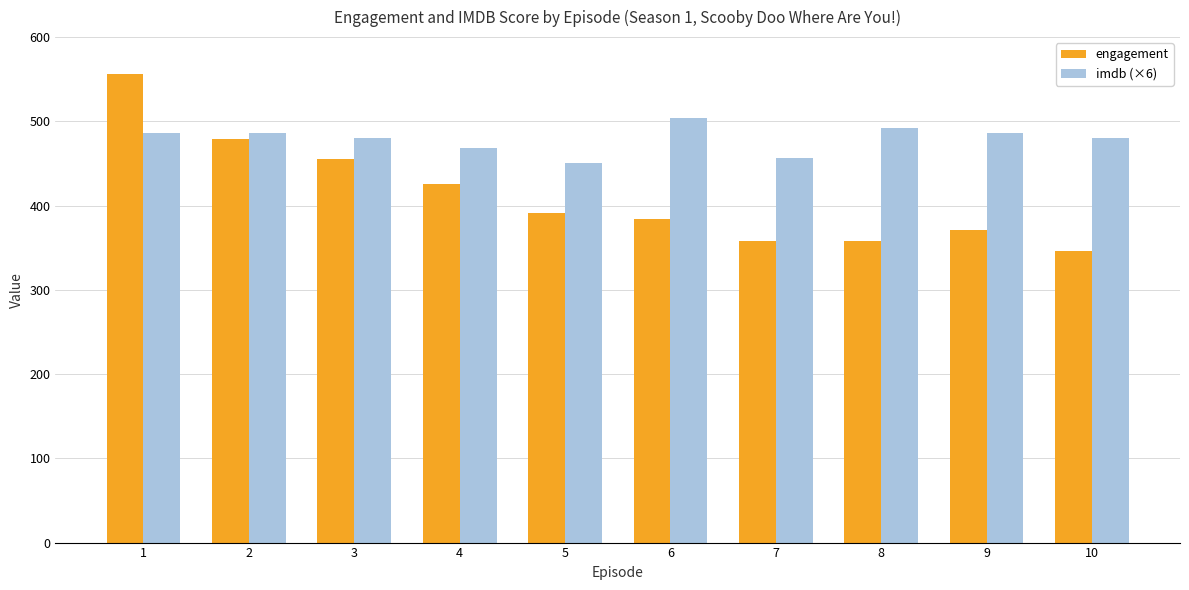

Between 5 and 7, which series saw the biggest shift?

engagement